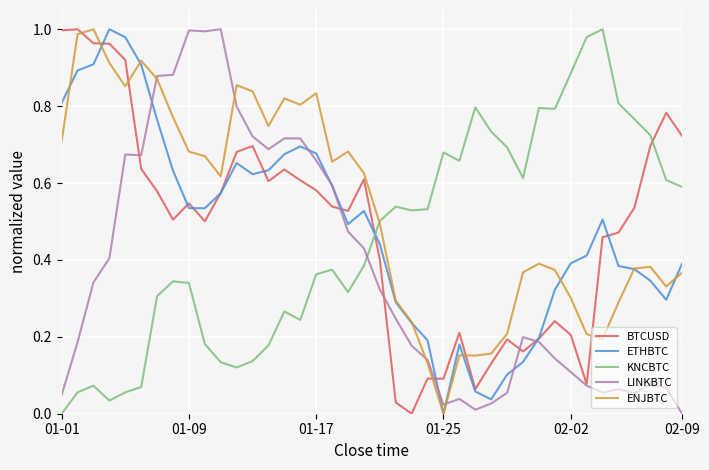

Which series ends up on top after the final intersection of LINKBTC and KNCBTC?

KNCBTC